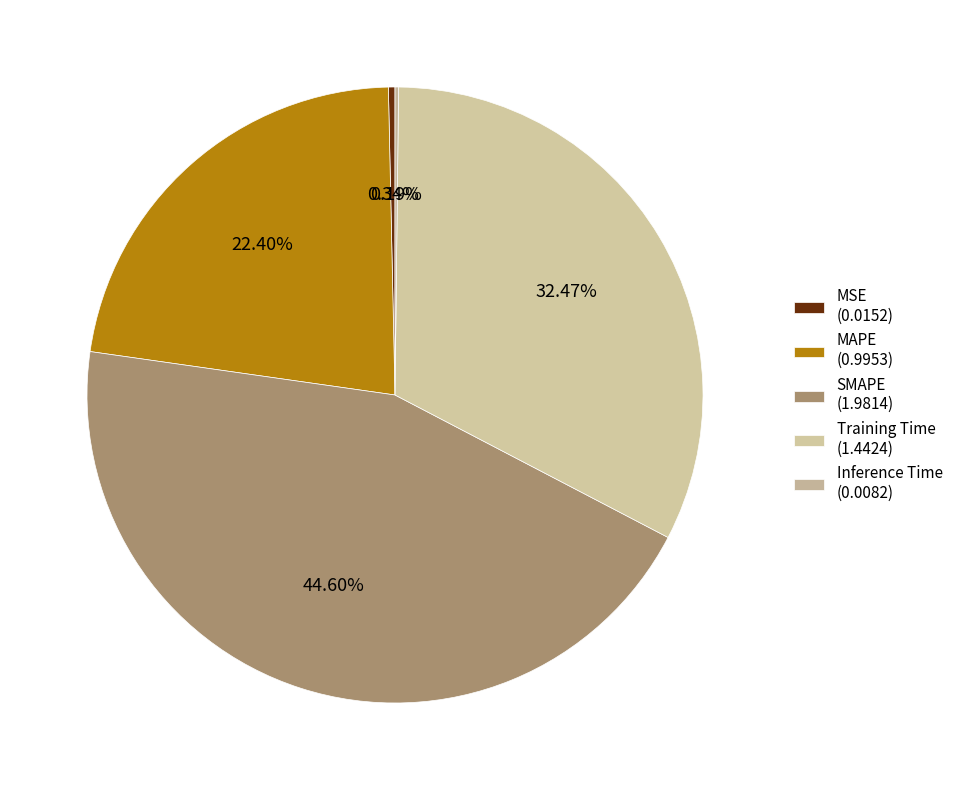

Which slice is the smallest?

Inference Time